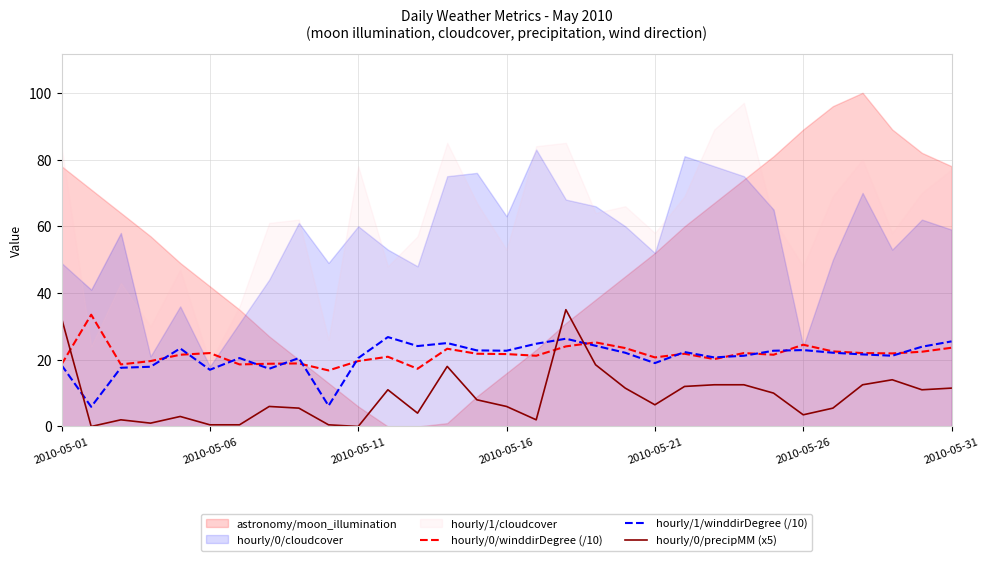

Read the hourly/0/winddirDegree (/10) value at 17.

24.0